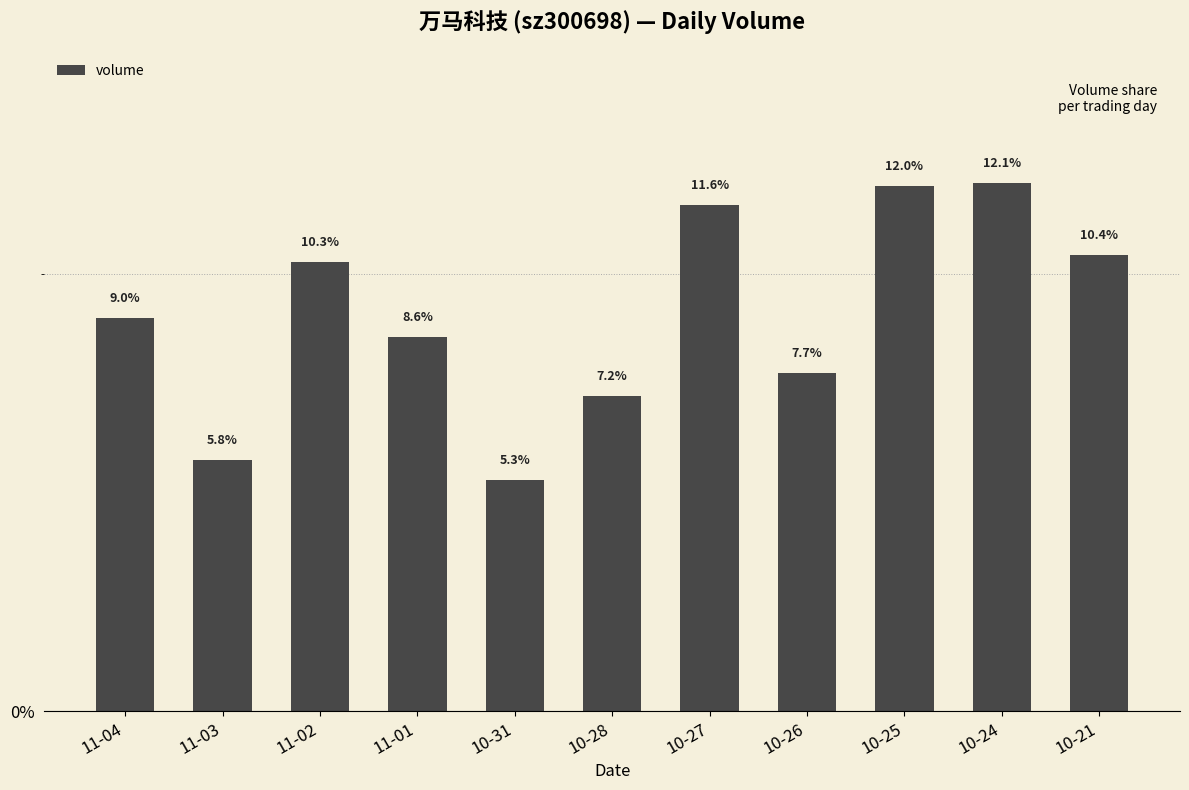

Count the number of values greater than 8.

7